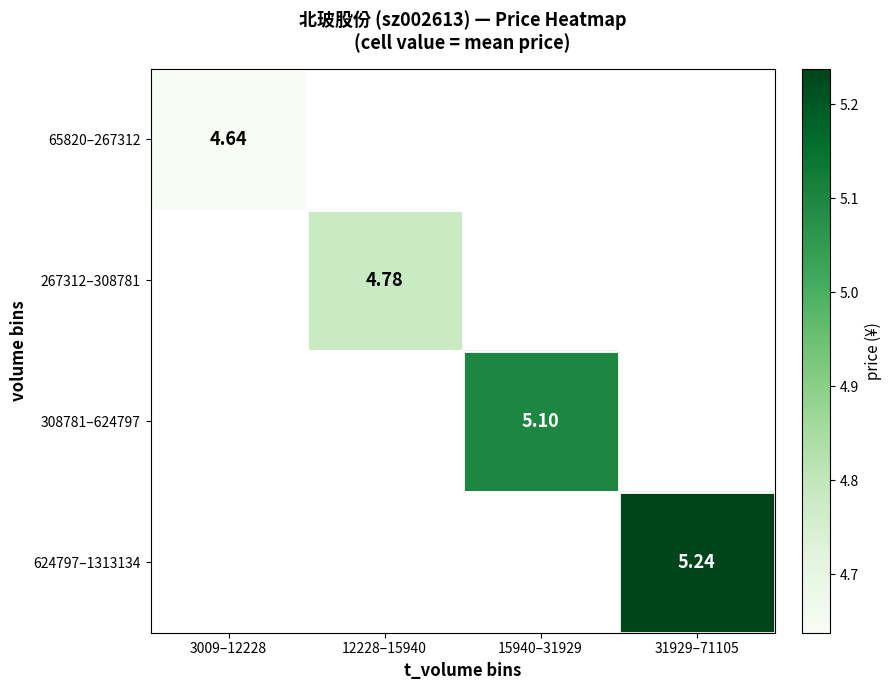

Rank the categories by 624797–1313134 value from lowest to highest.

3009–12228, 12228–15940, 15940–31929, 31929–71105